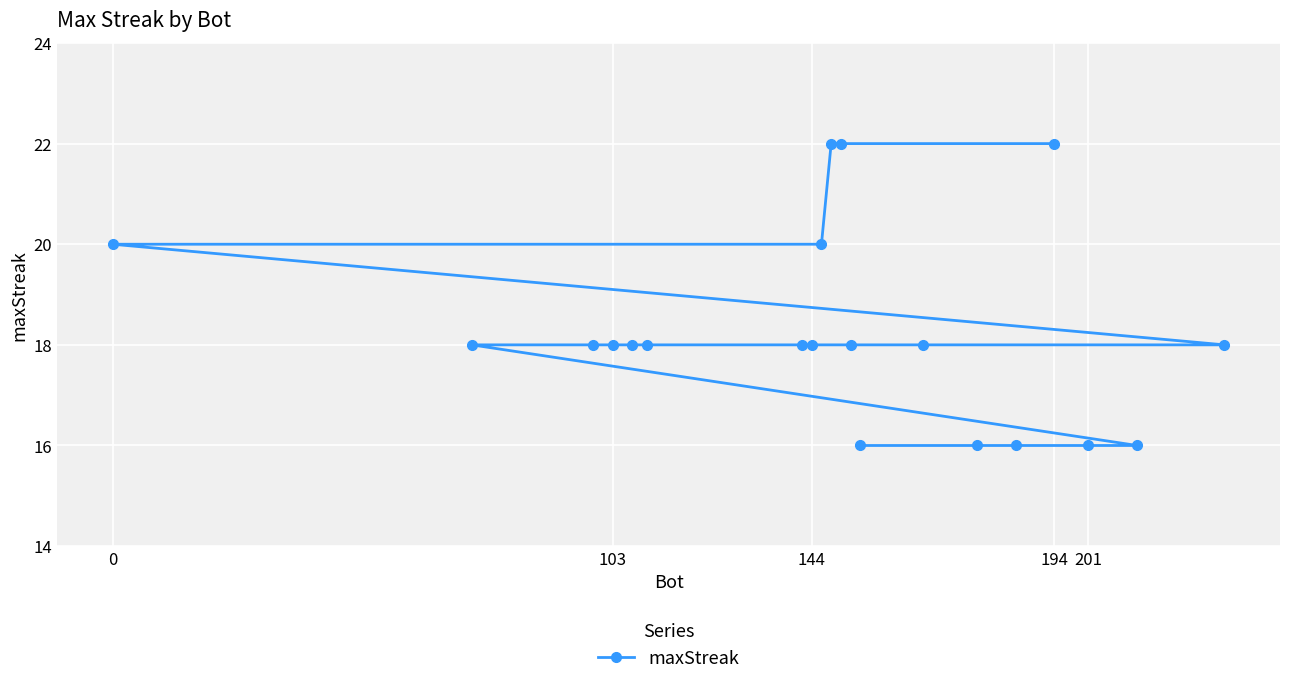

What is the smallest value displayed?

16